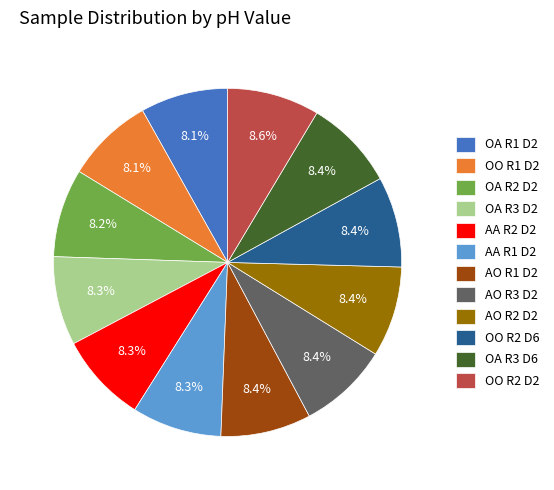

How much of the chart is everything except OO R2 D2?

91.4%